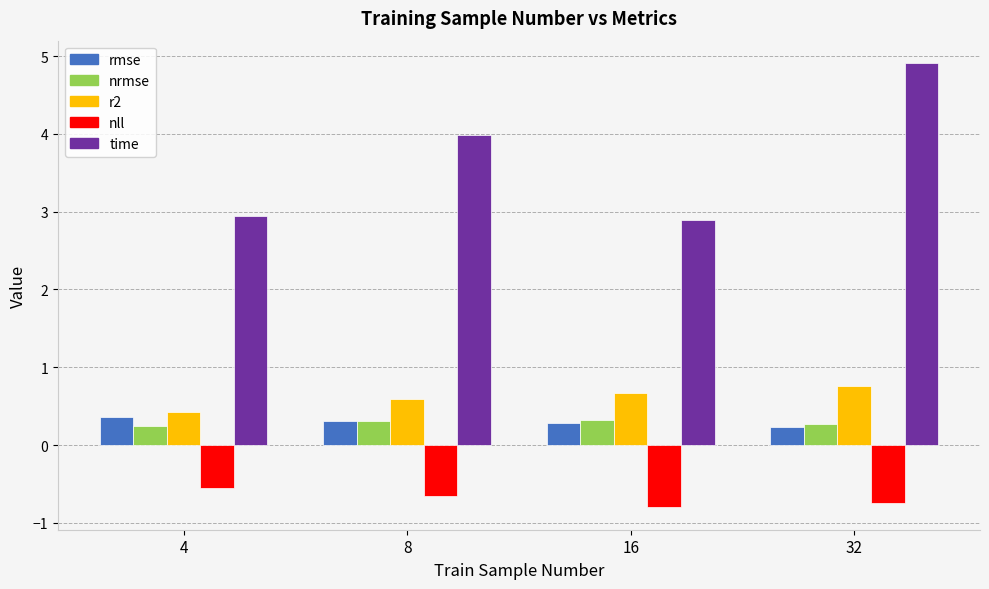

Is it true that nll equals -0.5 at 4?

True